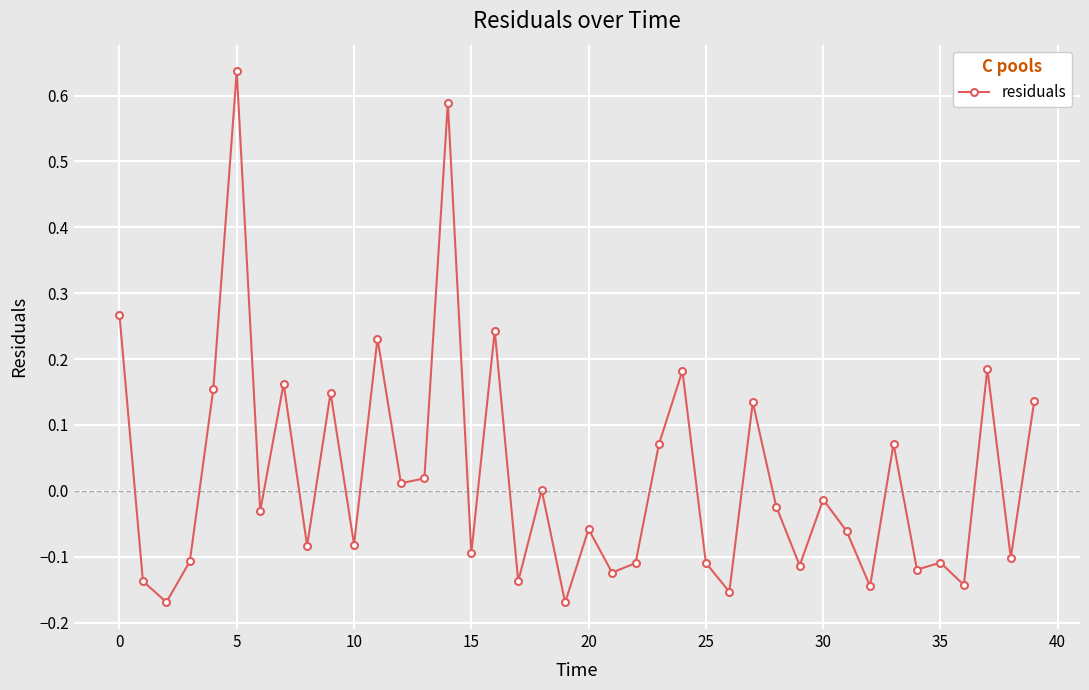

What is the sum of all values?

0.9